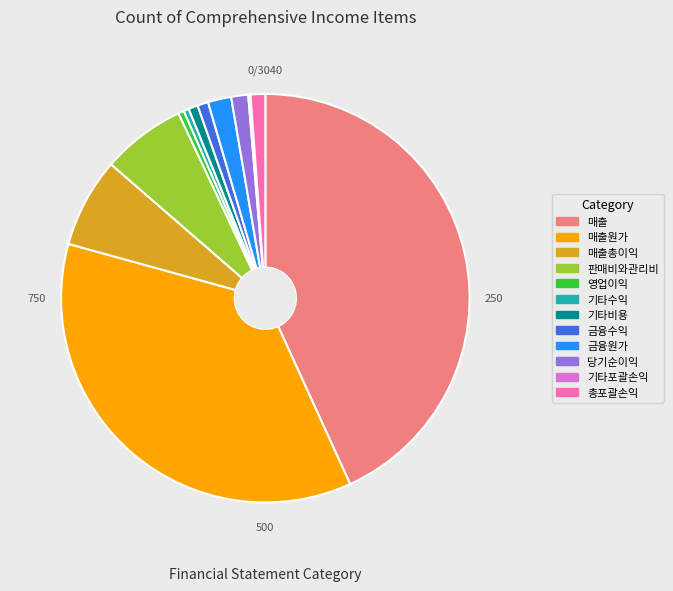

Is there any slice that represents more than half of the pie?

No